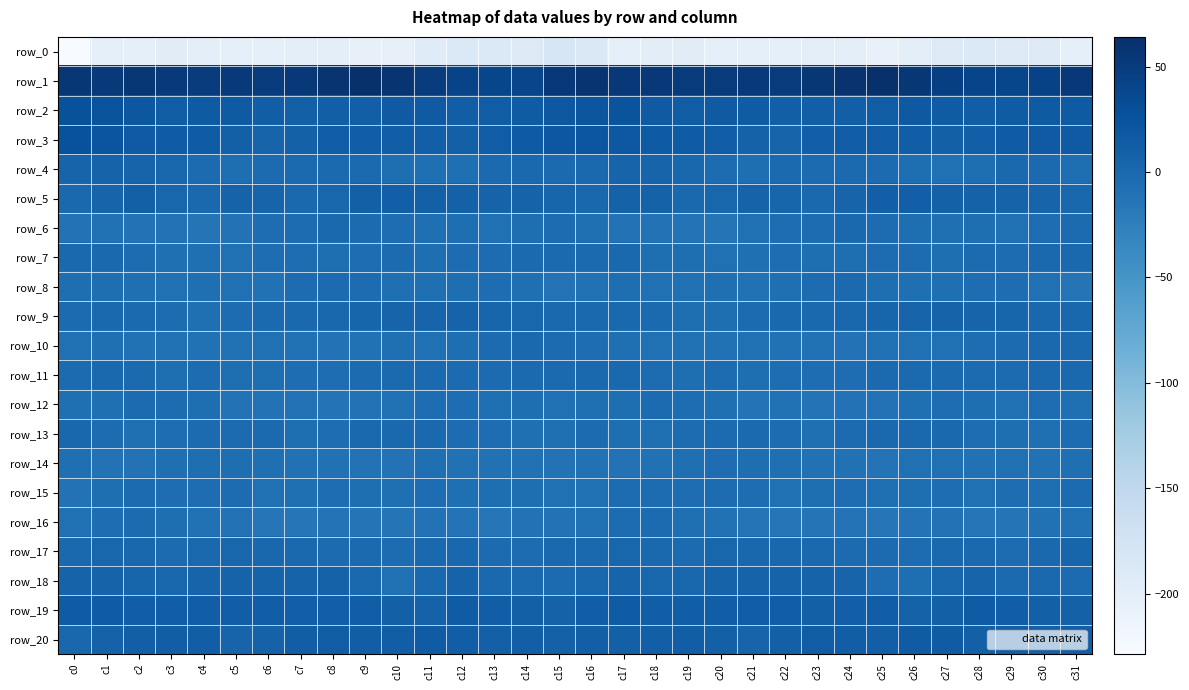

How many values in the row_19 series exceed 12?

18